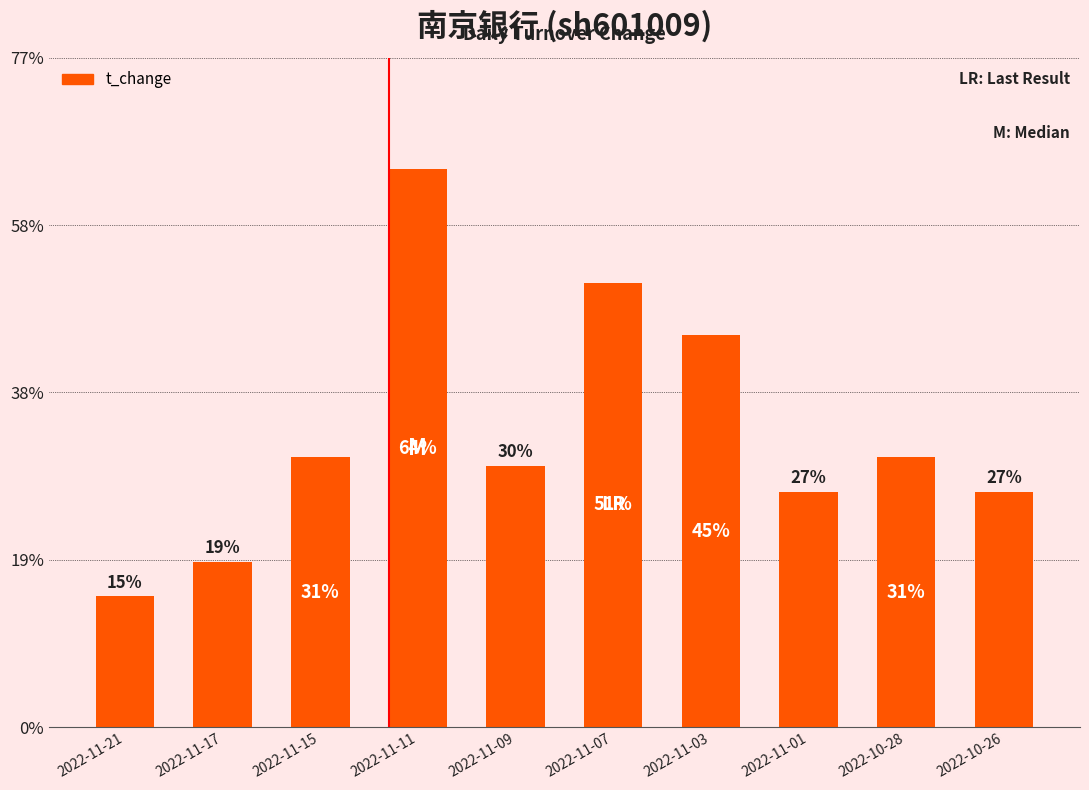

What is the label of the 8th bar from the left?

2022-11-01